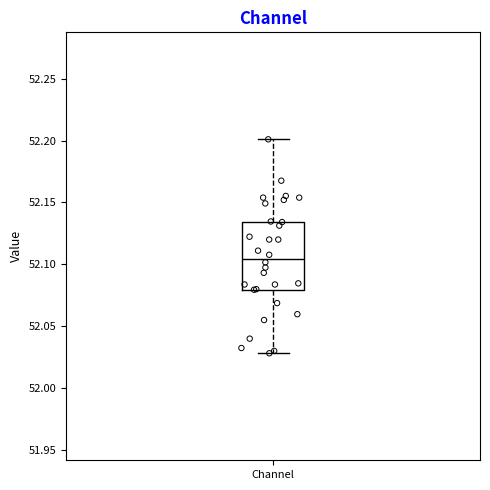

Read this box plot against the y-axis: the position of the median line, the range covered by the box, and the ends of both whiskers. The values are not printed on the chart, so give them approximately, as read against the axis.

median 52.105, box 52.080 to 52.135, whiskers 52.030 to 52.200